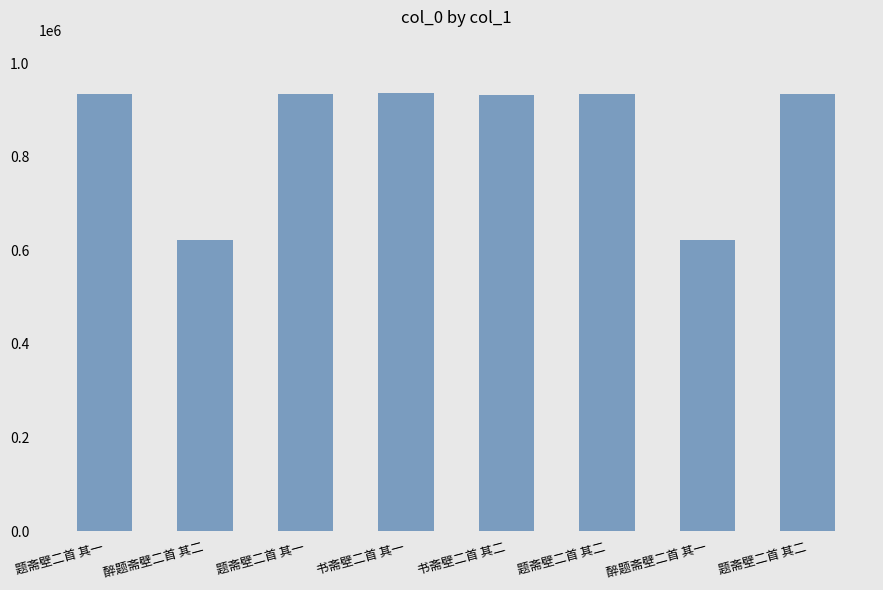

Approximately how many times larger is the value at 书斋壁二首 其二 compared to 醉题斋壁二首 其一?

1.5